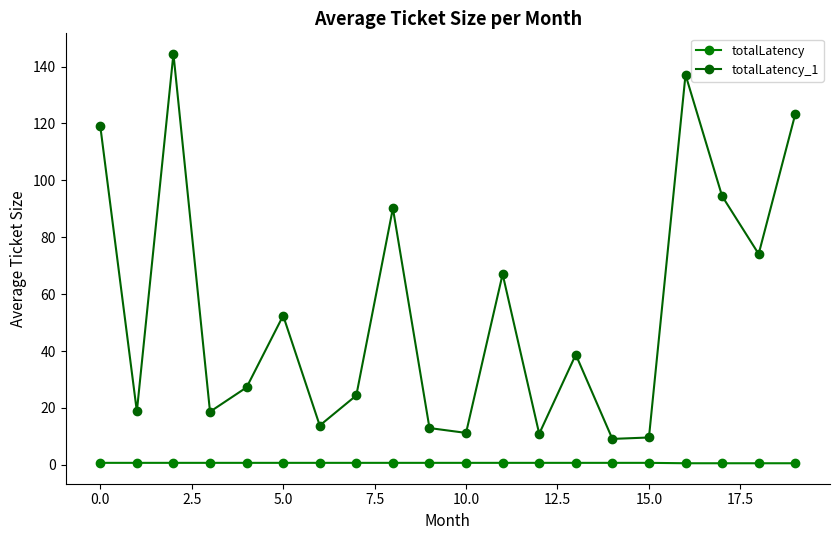

True or false: totalLatency and totalLatency_1 cross at least once.

False